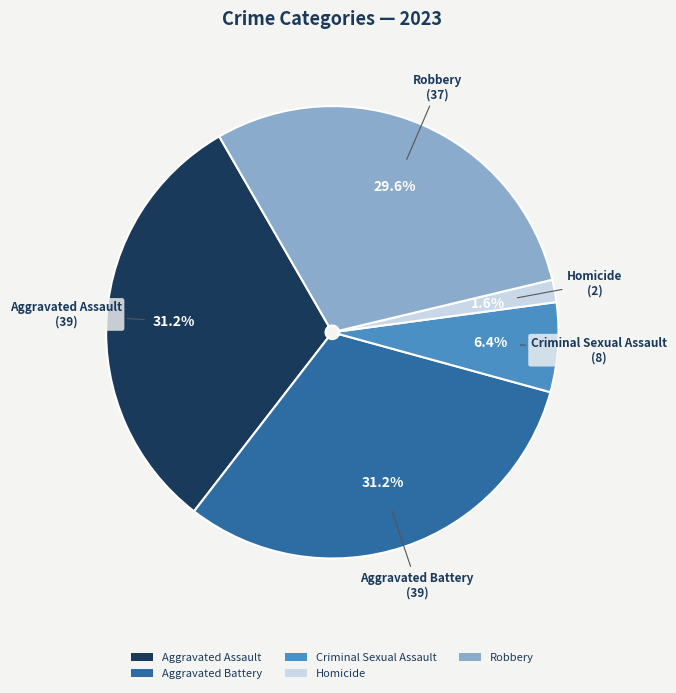

Do Robbery and Aggravated Battery together represent more than half of the pie?

Yes